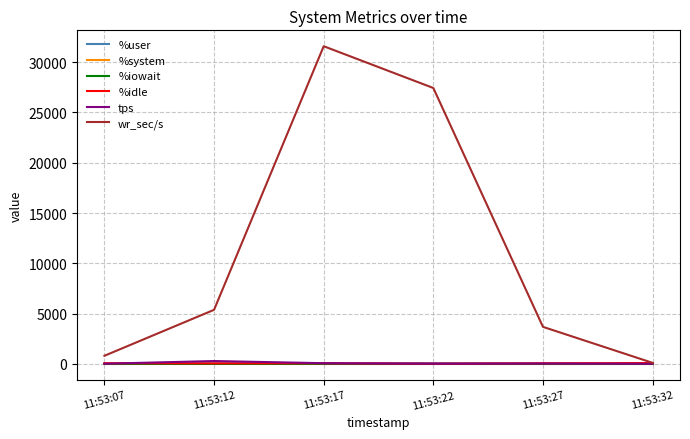

Which series has the largest range (max minus min)?

wr_sec/s